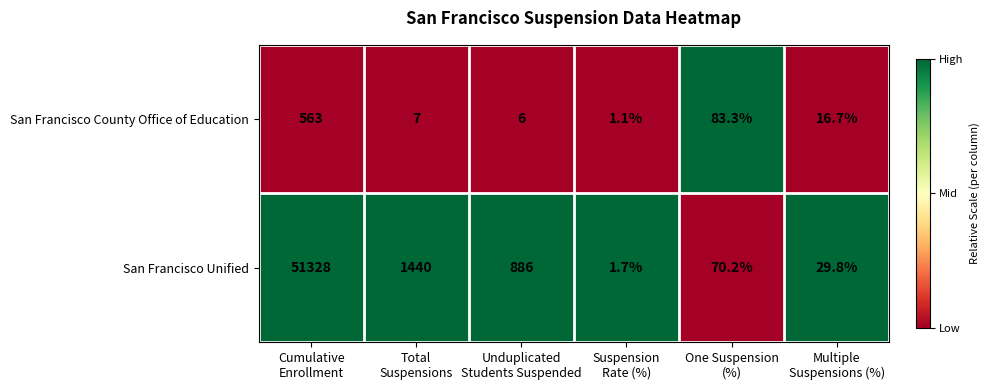

What is the difference between the second highest and minimum values in the San Francisco County Office of Education series?

82.2